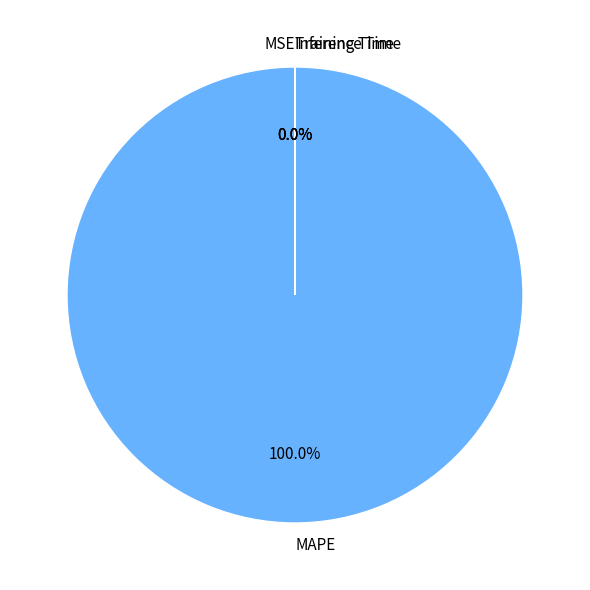

Is there any slice that represents more than half of the pie?

Yes